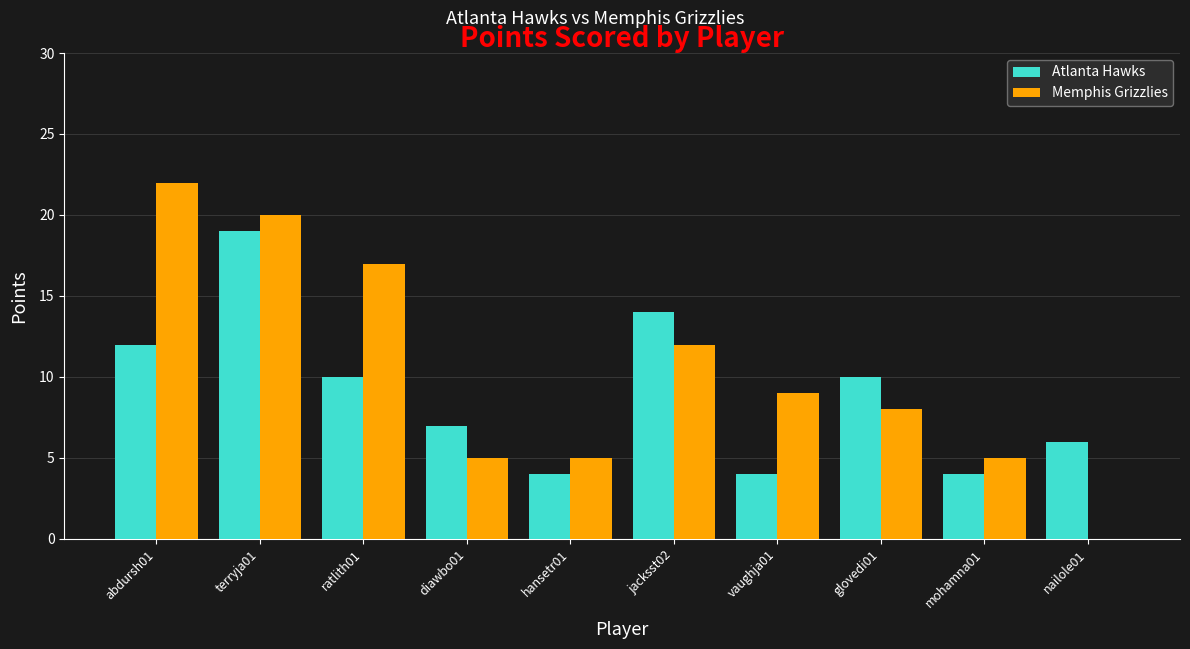

Is it true that Memphis Grizzlies equals 5 at diawbo01?

True